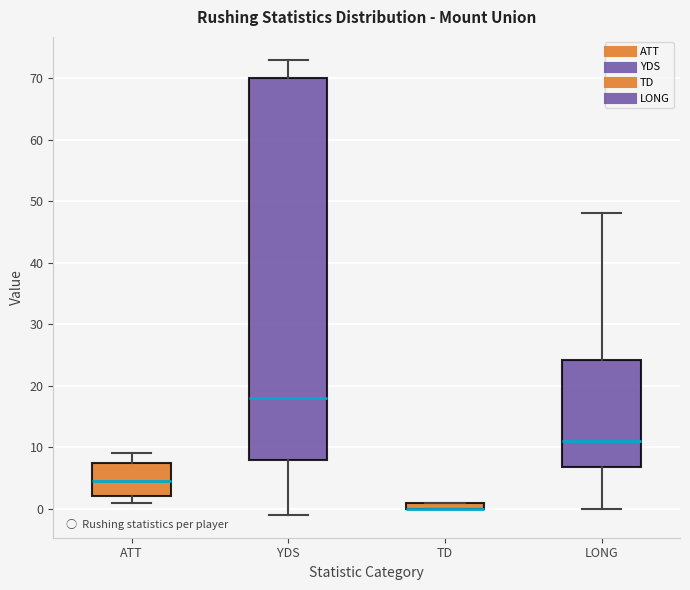

Comparing the boxes themselves (not the whiskers), which one is the tallest?

YDS